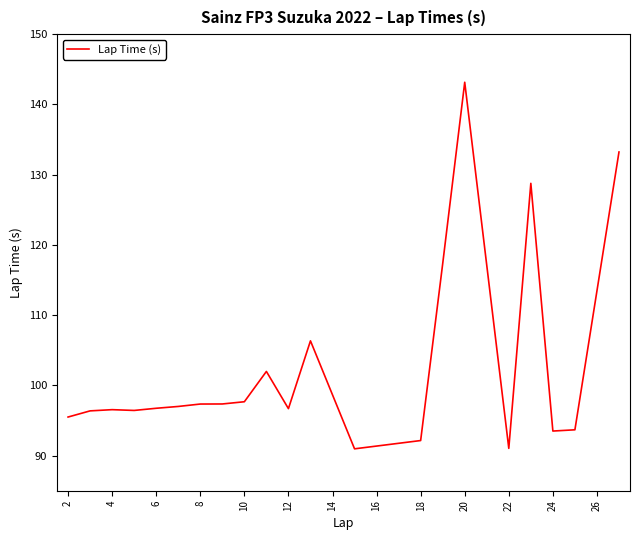

What is the greatest value displayed?

143.2